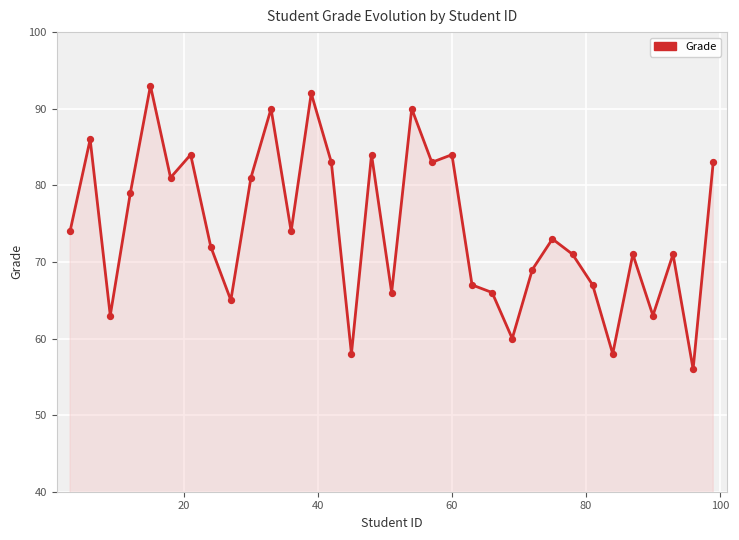

What is the difference between the maximum and minimum values?

37